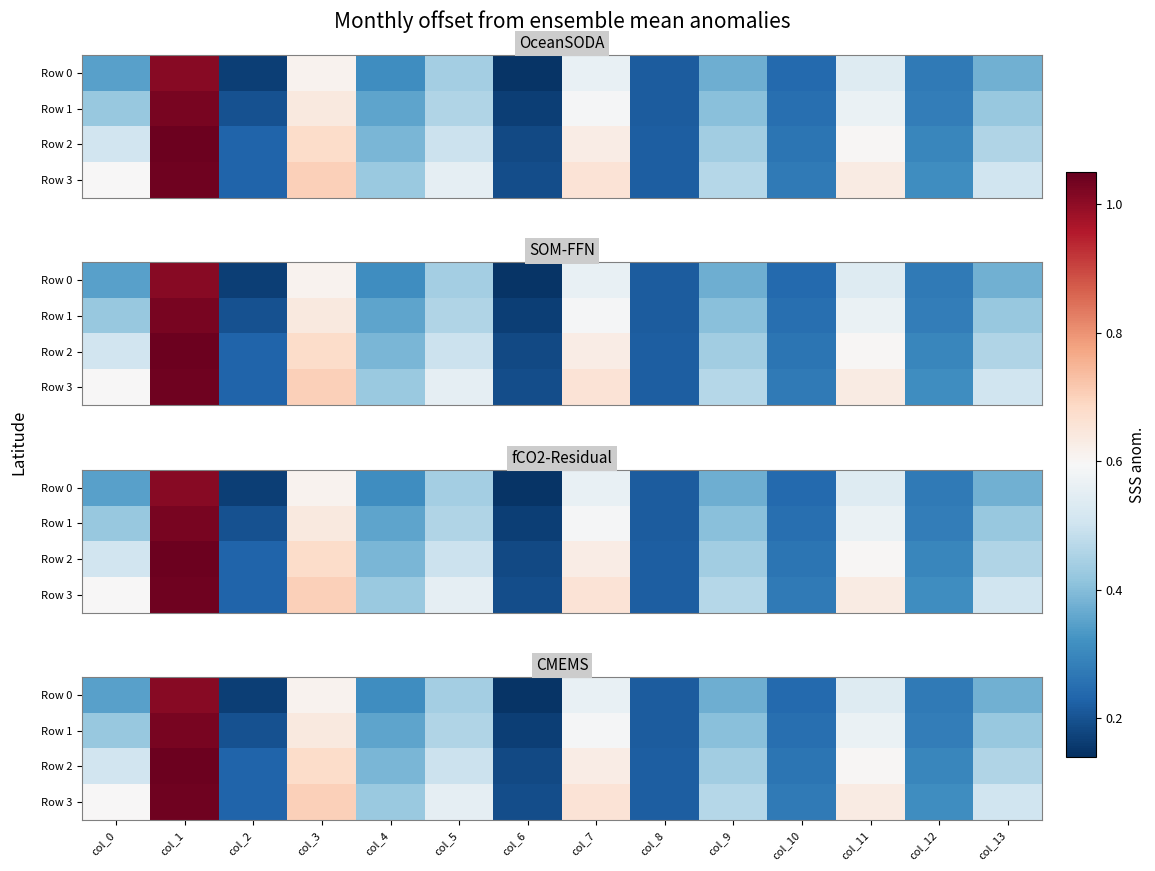

At which category does the chart reach its peak across all series?

col_1